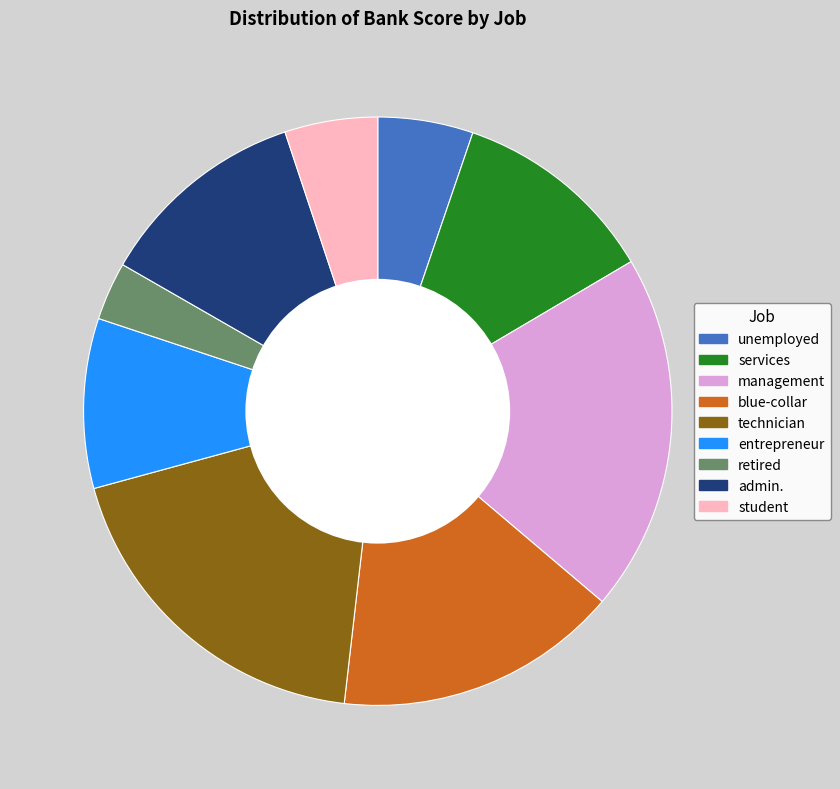

Approximately how many times larger is the value at retired compared to student?

0.6